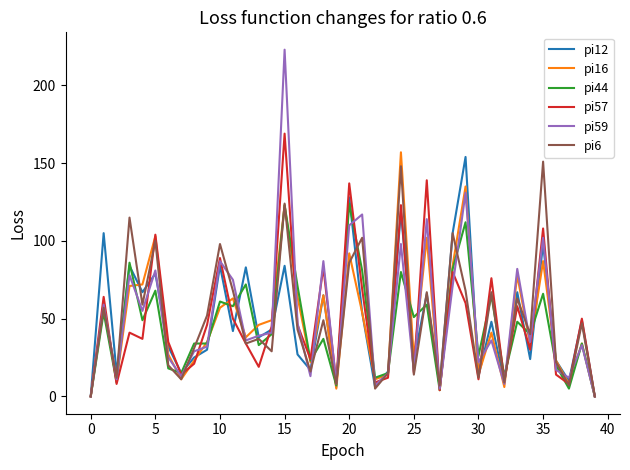

Which series has the widest spread of values?

pi59